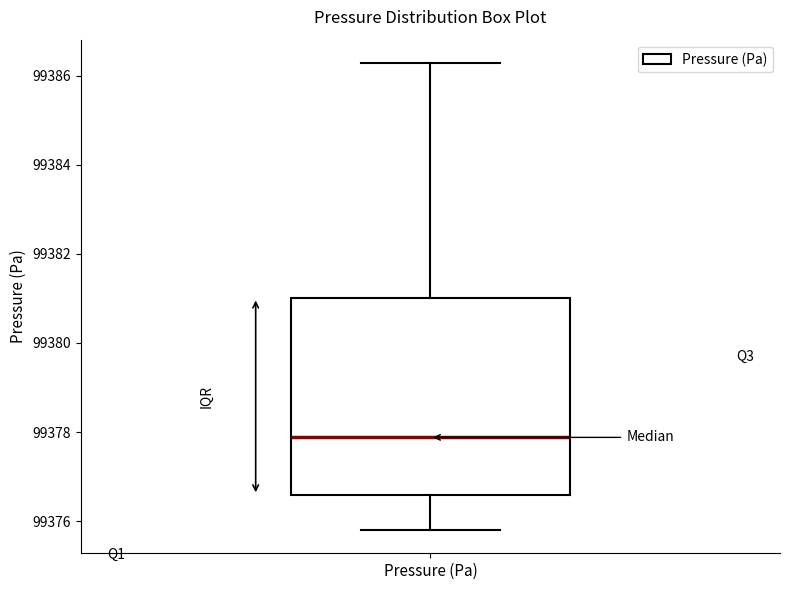

Read this box plot against the y-axis: the position of the median line, the range covered by the box, and the ends of both whiskers. The values are not printed on the chart, so give them approximately, as read against the axis.

median 99377.8, box 99376.6 to 99381.0, whiskers 99375.8 to 99386.2